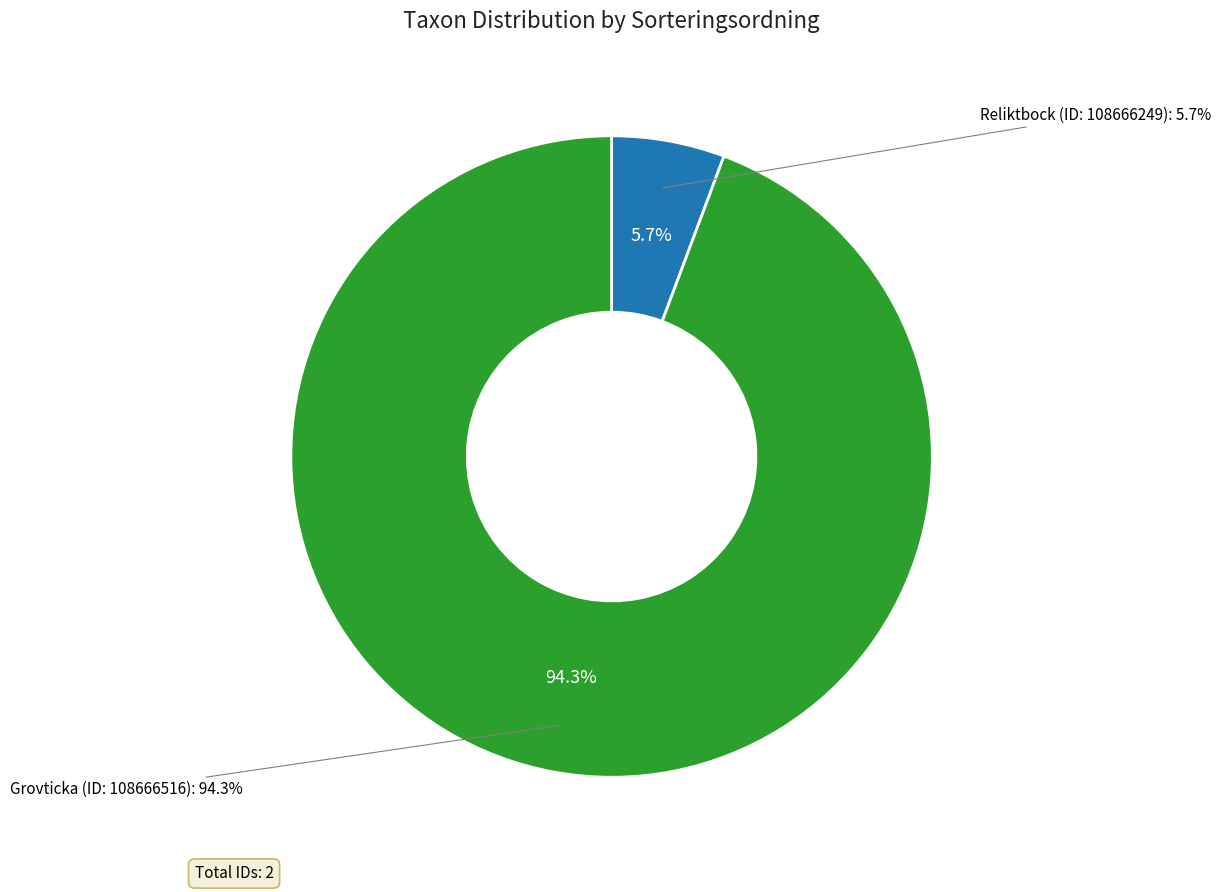

Do Grovticka (ID: 108666516) and Reliktbock (ID: 108666249) together represent more than half of the pie?

Yes